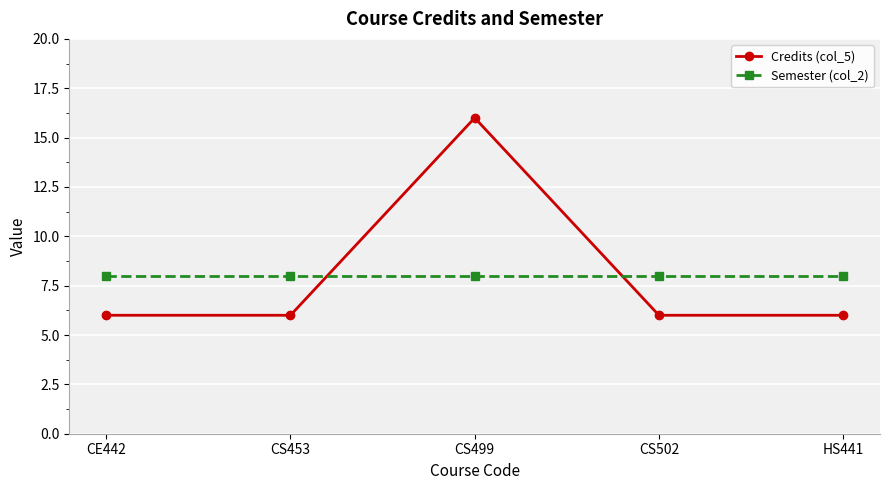

What are all the series names shown in the legend?

Credits (col_5), Semester (col_2)